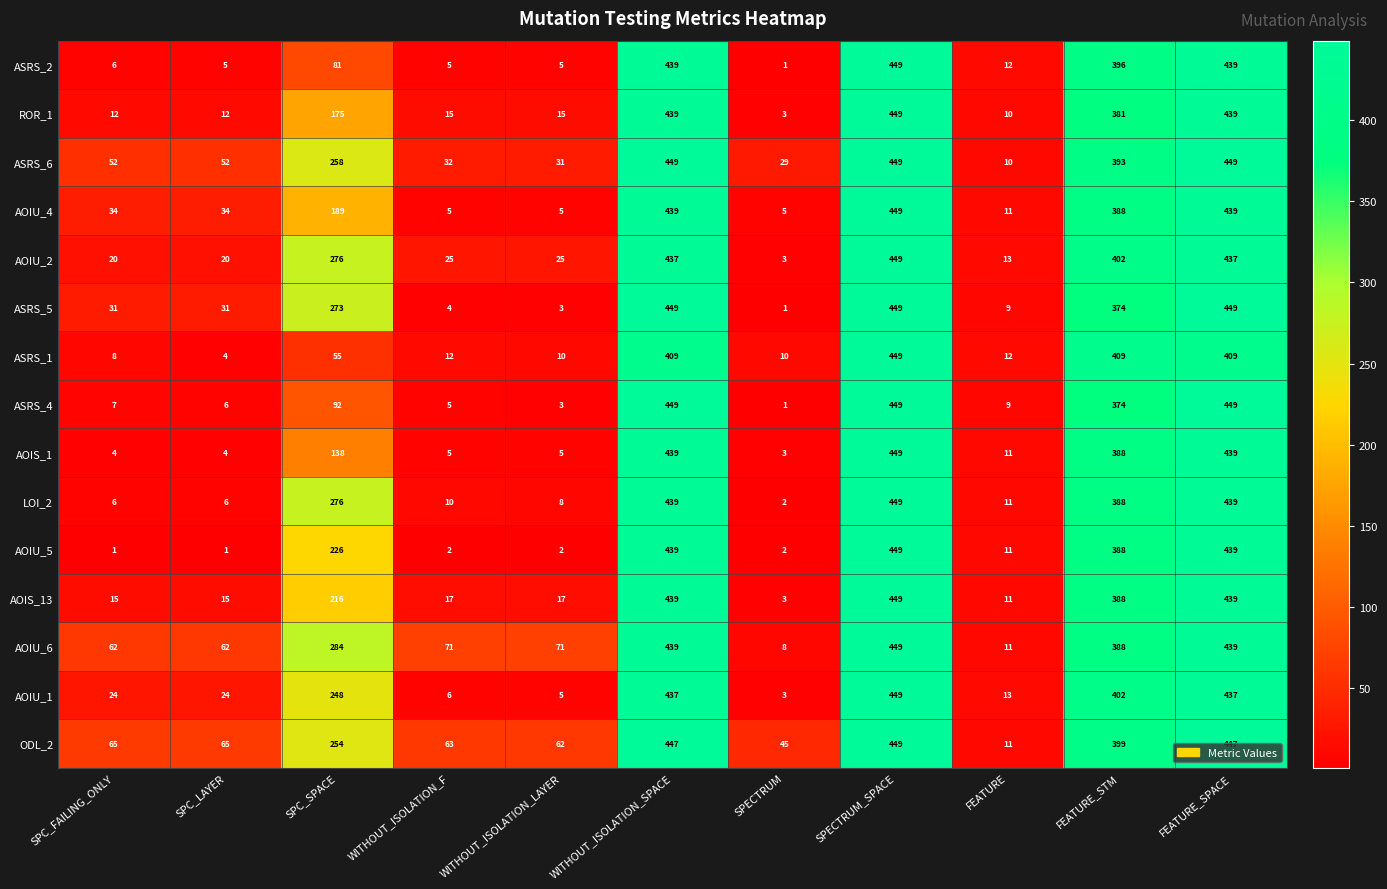

At how many categories does at least one series exceed 238?

5